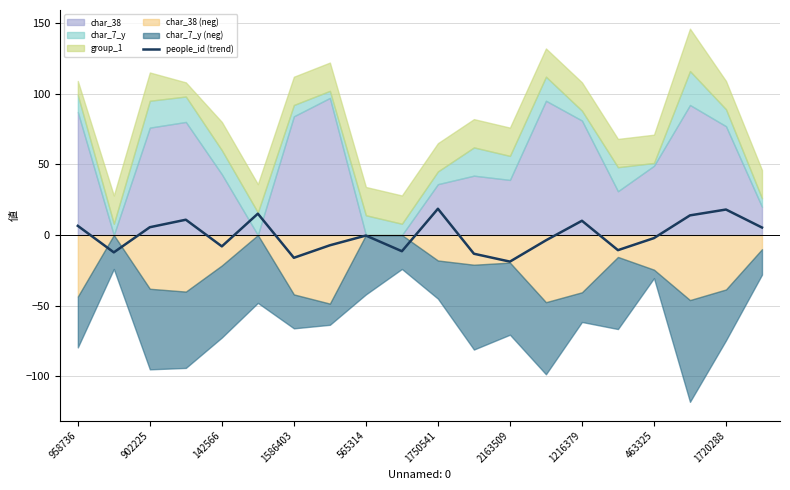

The value of people_id (trend) at 1216379 is 10.1. True or false?

True